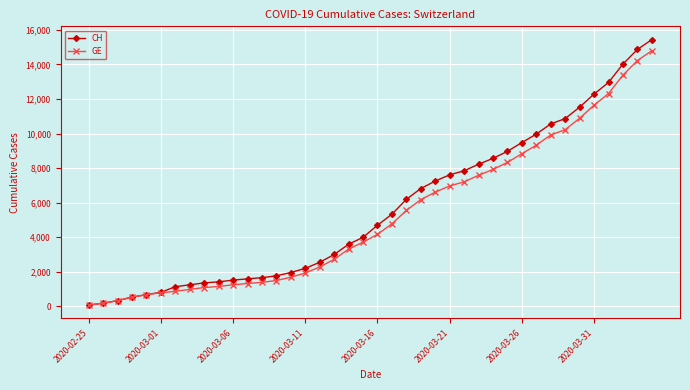

Which series has the largest range (max minus min)?

CH